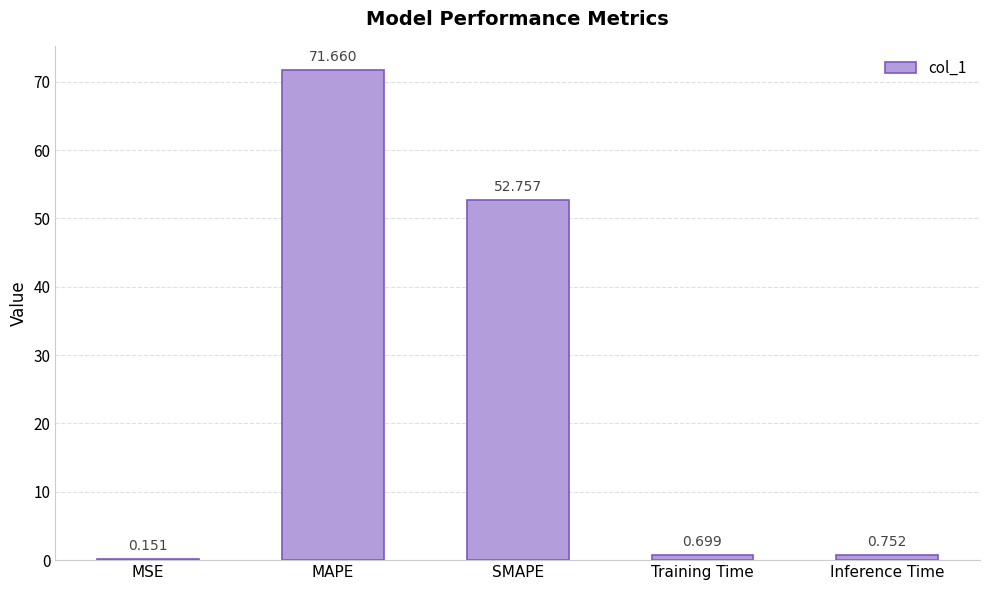

How many categories are shown in the chart?

5